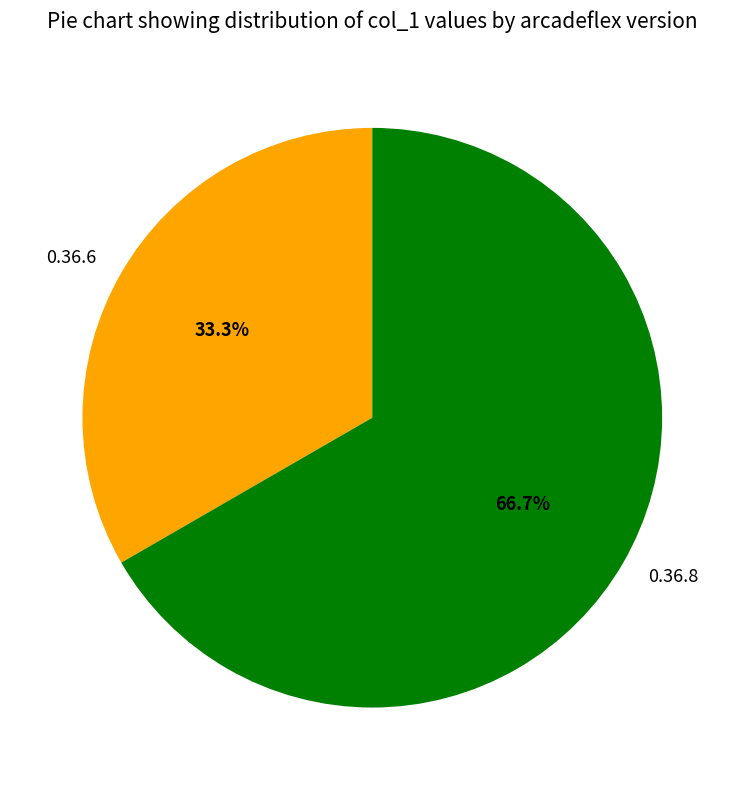

Which slice is the smallest?

0.36.6